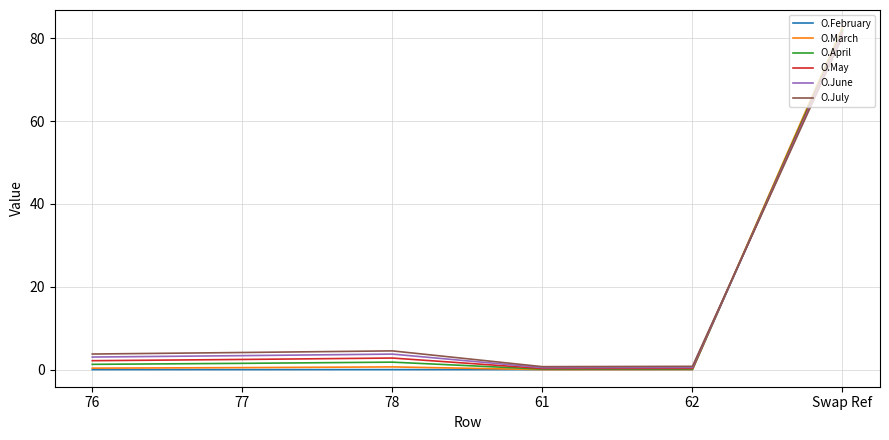

Which series has the widest spread of values?

O.March